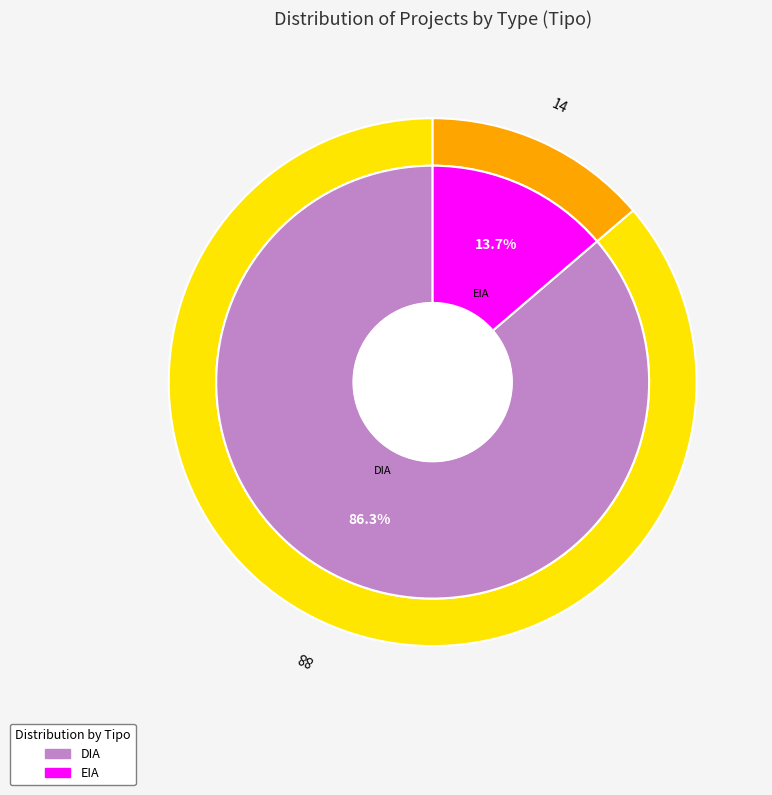

Is it true that DIA is 86% of the pie?

True